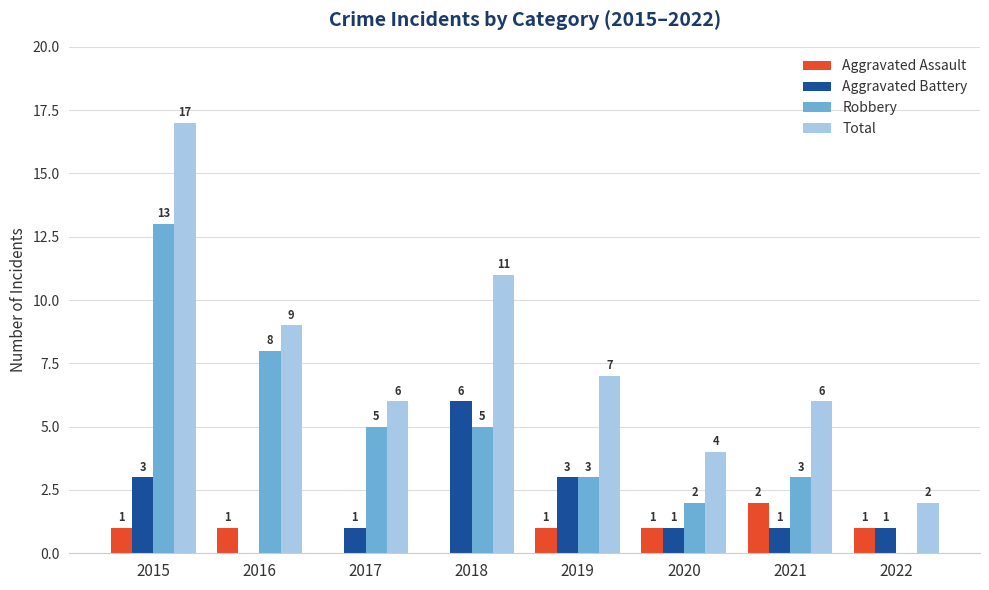

At which category is the sum across all series the highest?

2015